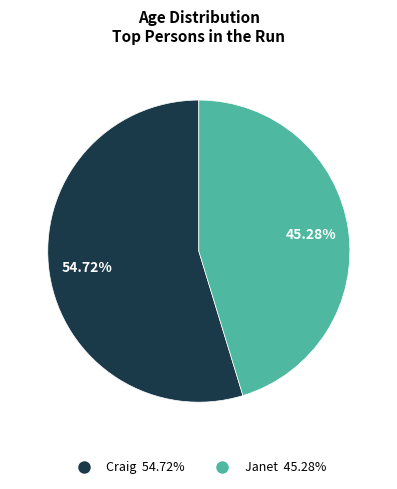

What percentage is the Craig slice, to the nearest percent?

55%